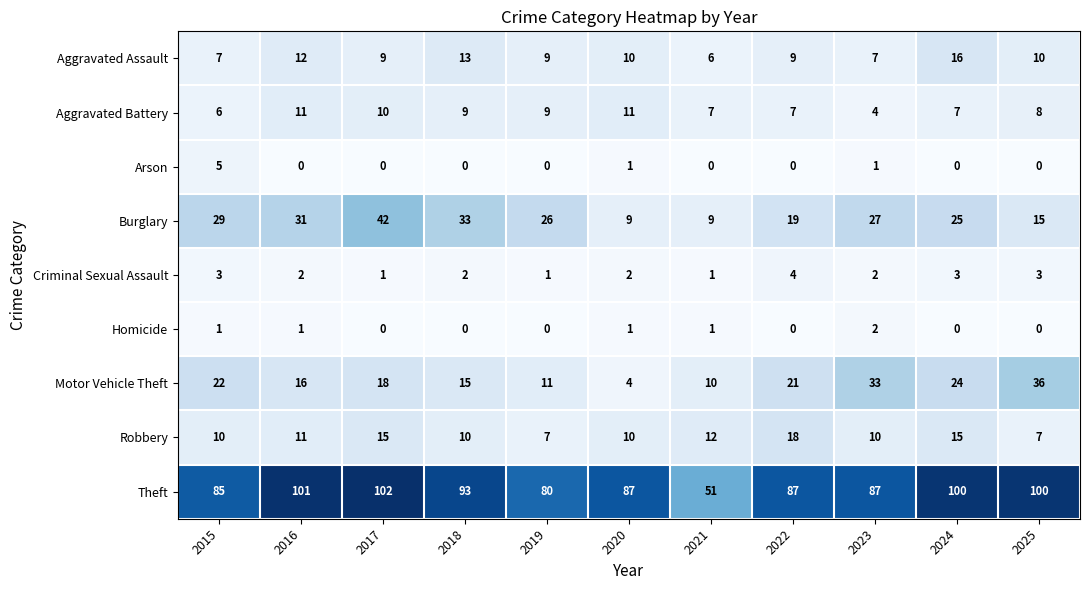

Which series has the largest range (max minus min)?

Theft